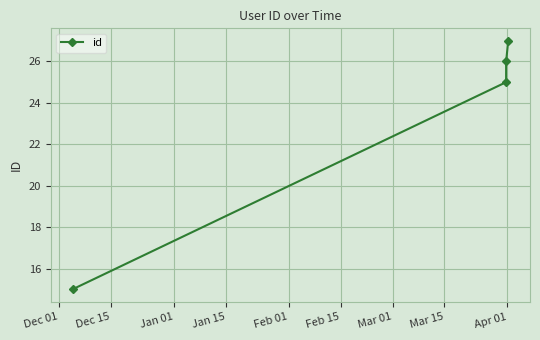

What is the value of the 3rd point from the left?

26